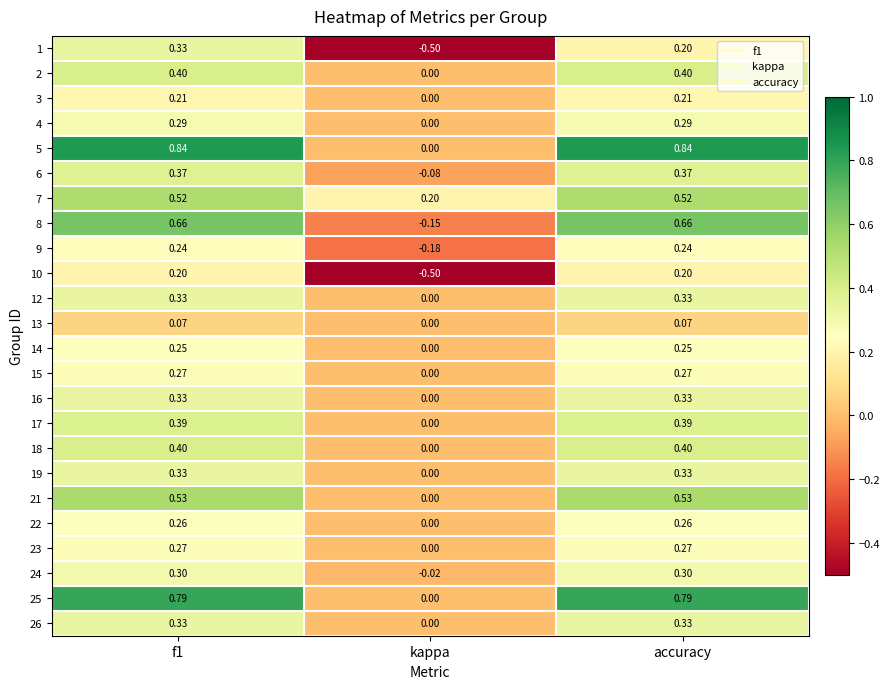

Which series has the widest spread of values?

5